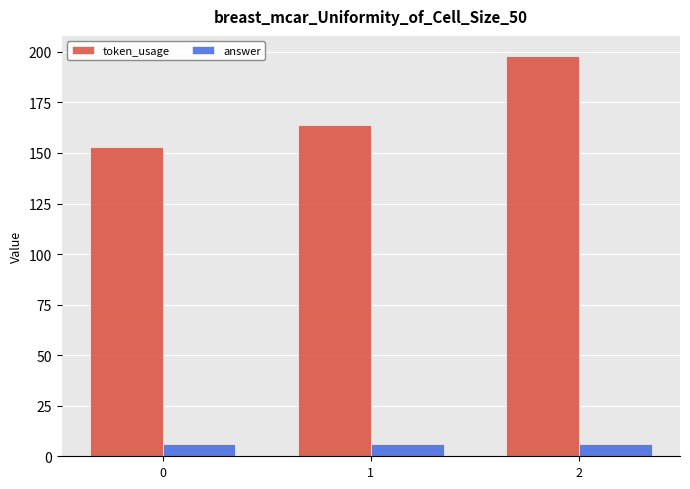

At how many categories does at least one series exceed 44?

3